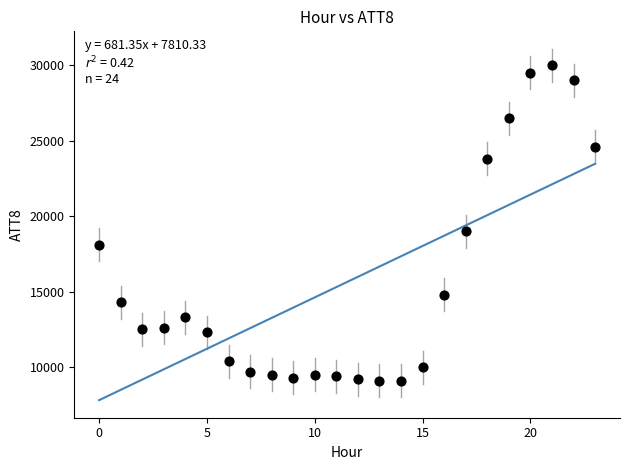

What Y value in the scatter plot is closest to 19550?

19000